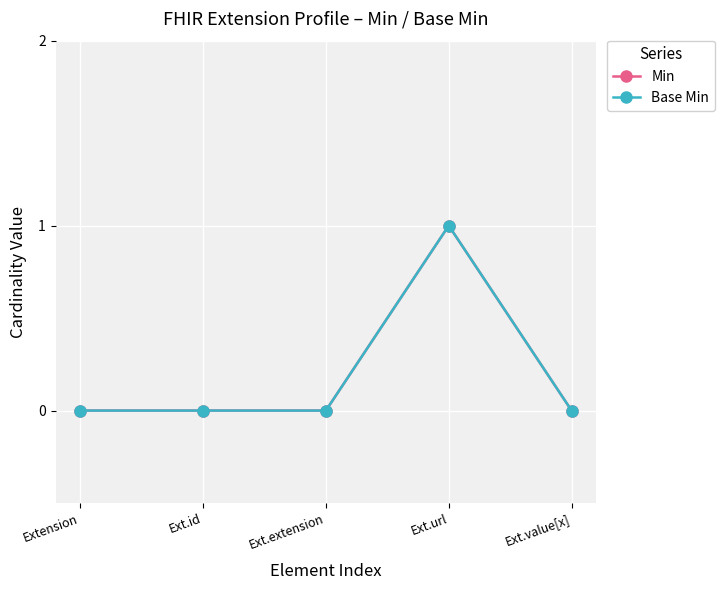

Does the chart have visible grid lines?

Yes